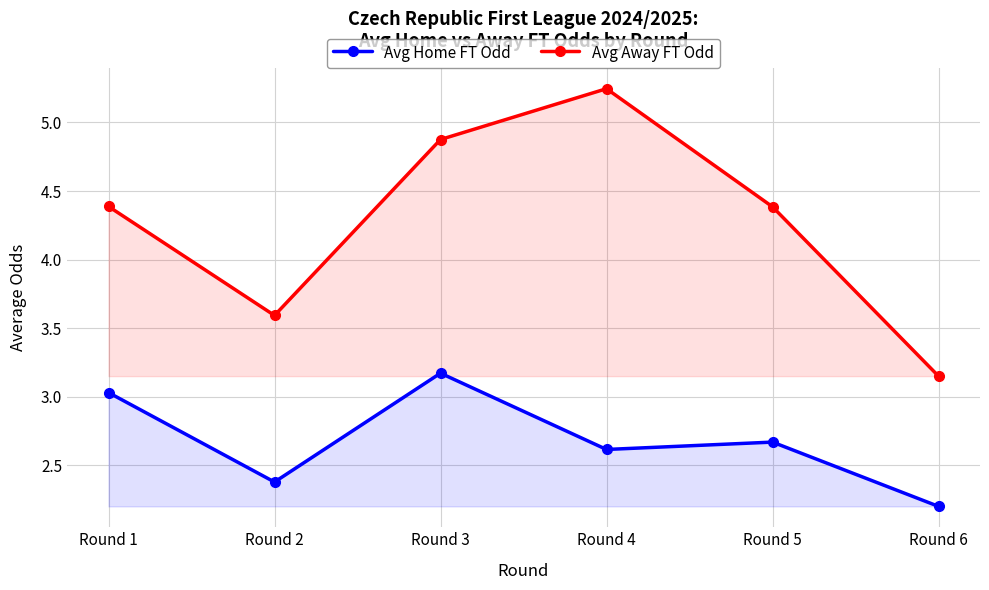

At which category is the sum across all series the highest?

Round 3